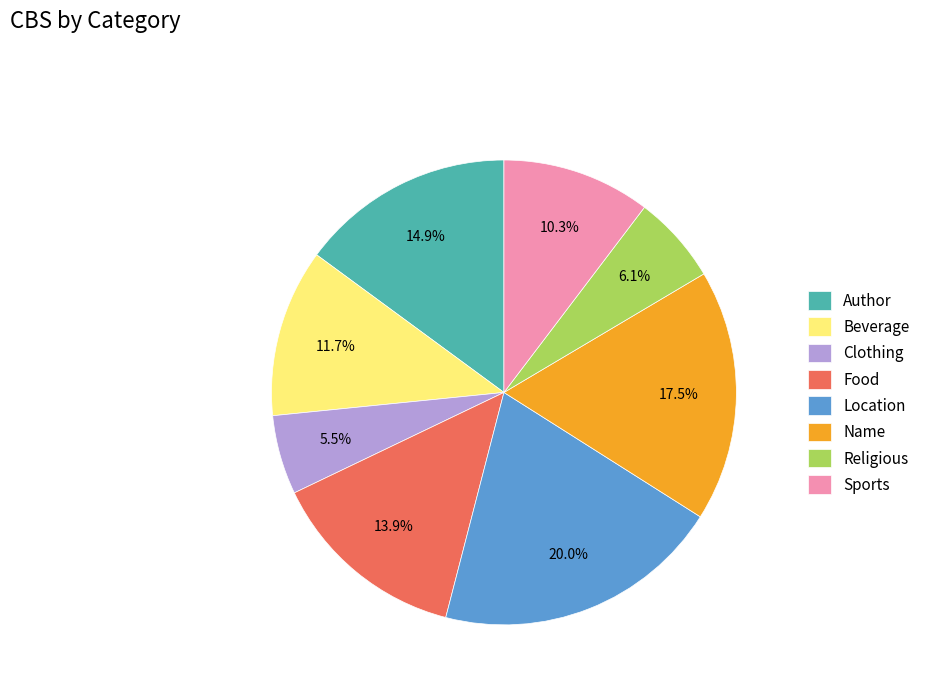

What is the smallest slice in the pie chart?

Clothing